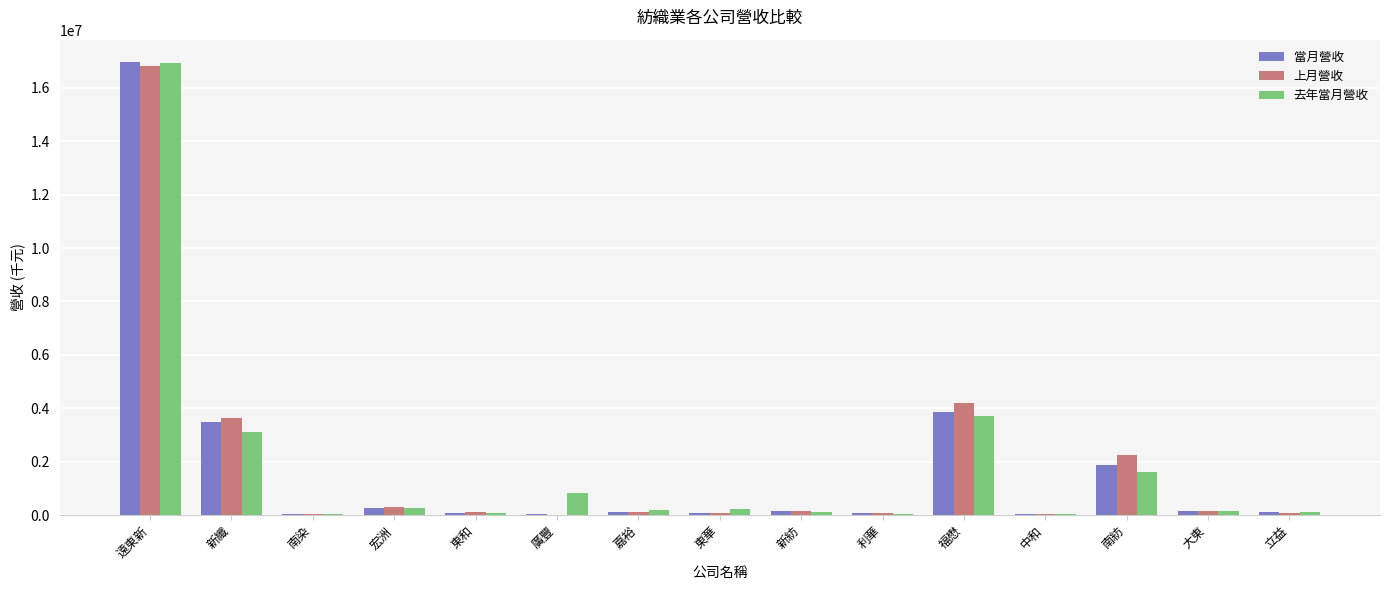

What is the sum of all 去年當月營收 values?

27385955